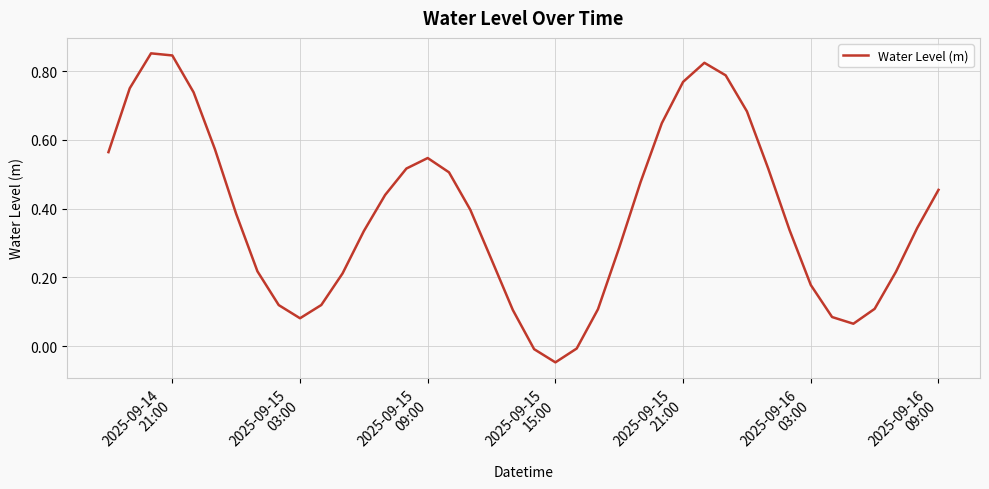

How many values are above zero?

37